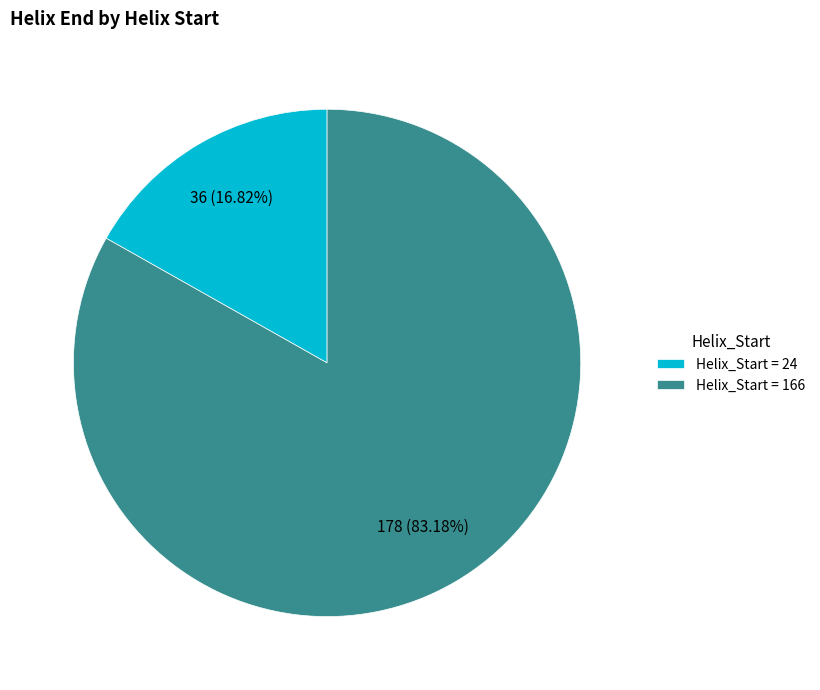

Count the number of slices in the pie.

2